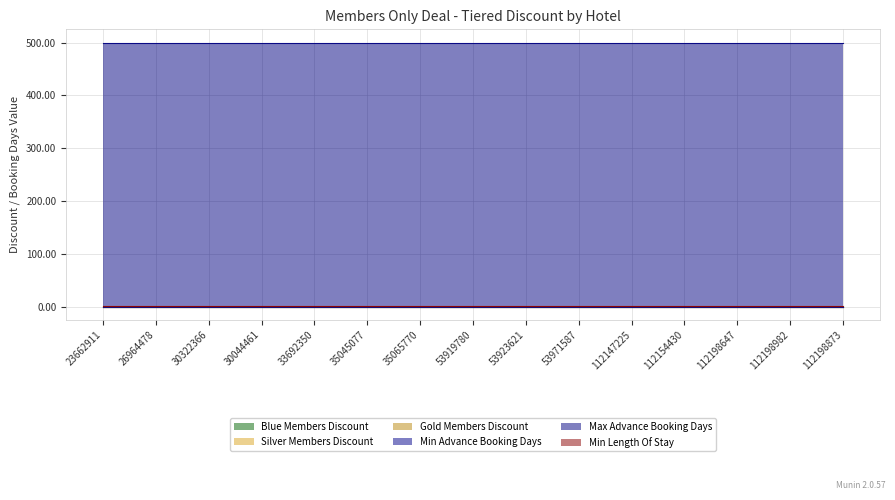

What is the average value of the Gold Members Discount series?

0.2